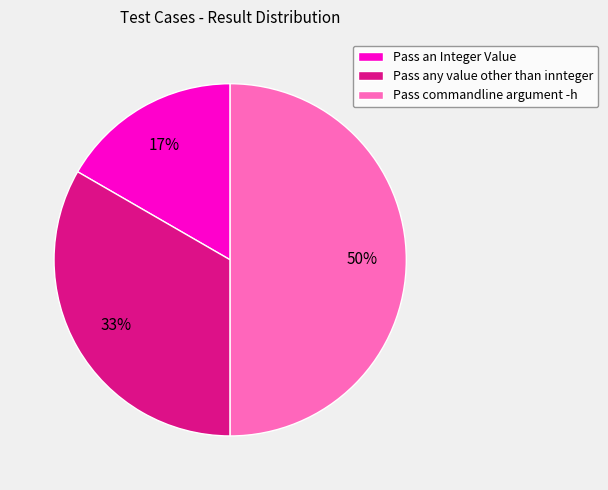

Rank the categories by value from lowest to highest.

Pass an Integer Value, Pass any value other than innteger, Pass commandline argument -h